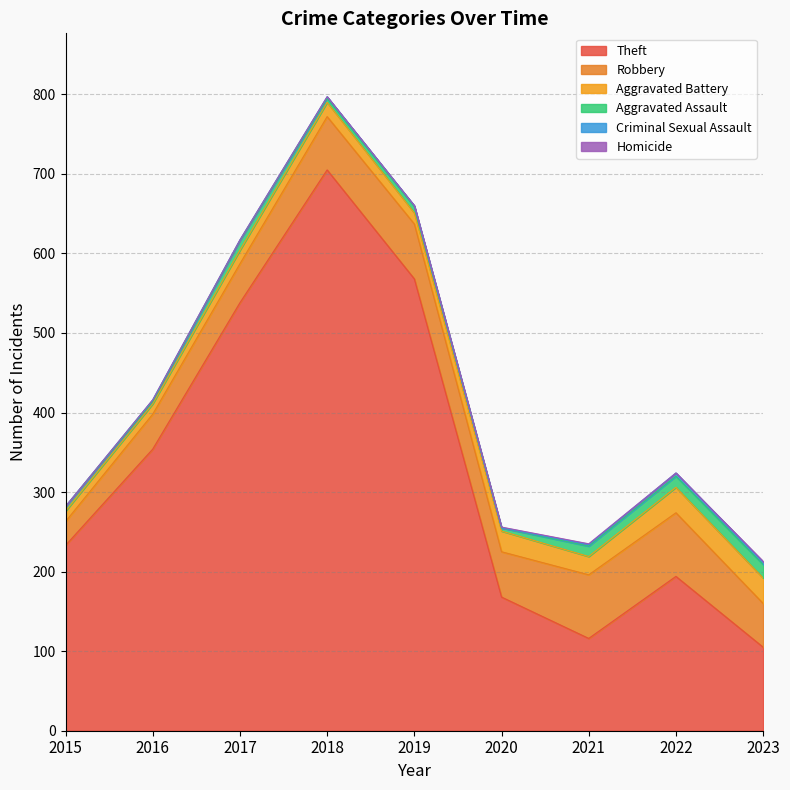

The Aggravated Assault series shows 6 at 2015. True or false?

True